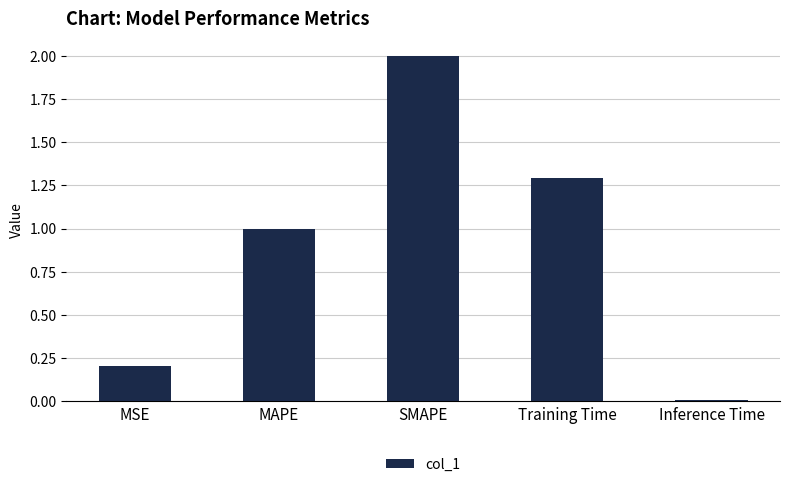

The chart shows a value of 0.0 at Inference Time. True or false?

True